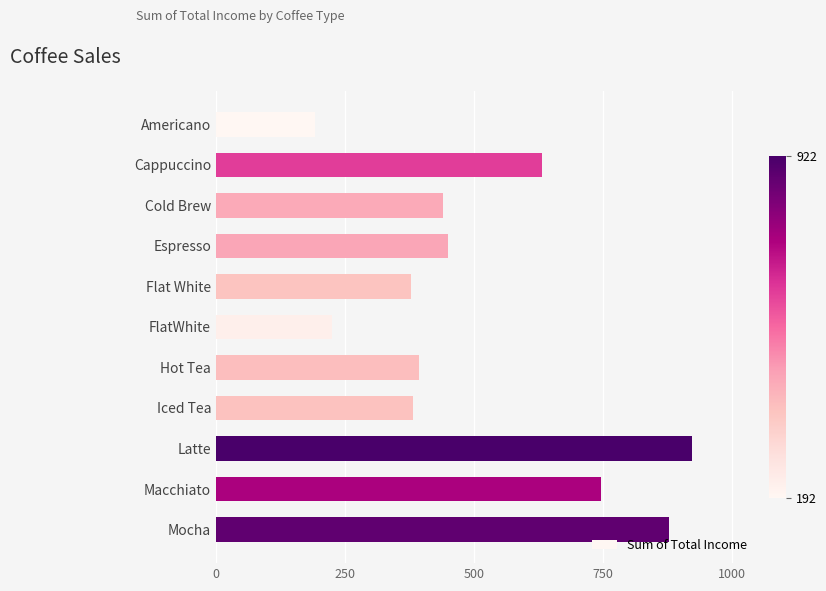

How many bars are there in total?

11